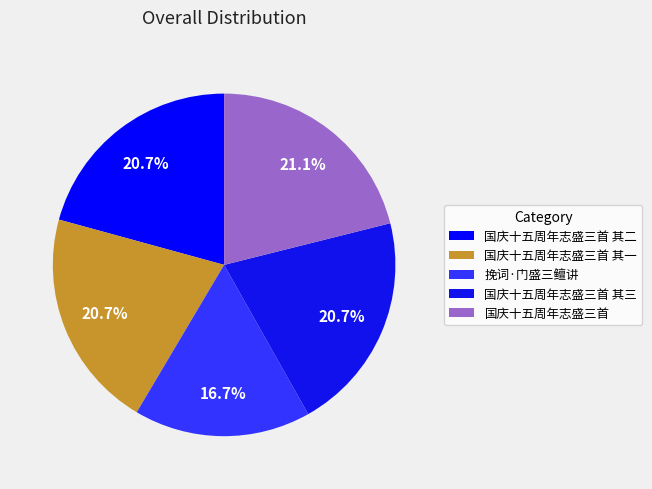

How many slices are in this pie chart?

5